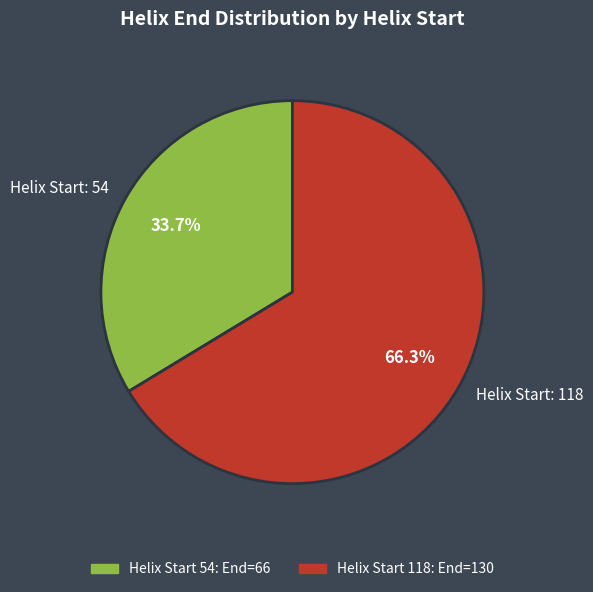

Is the sum of Helix Start: 54 and Helix Start: 118 greater than half?

Yes